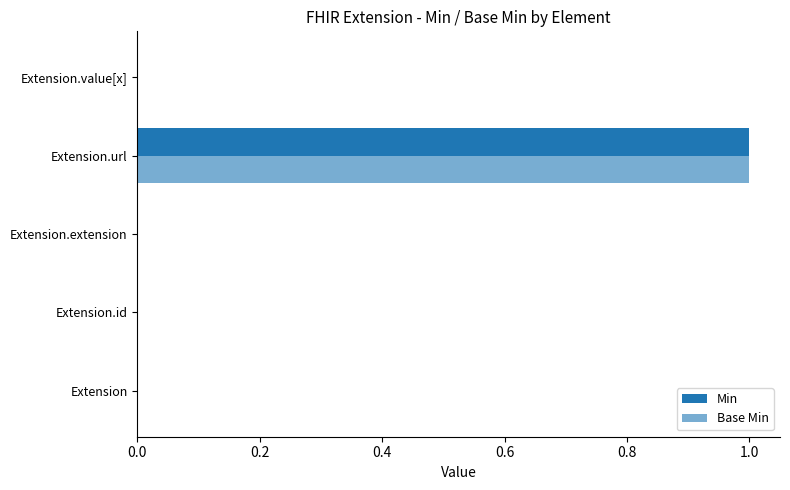

How many categories are shown in the chart?

5